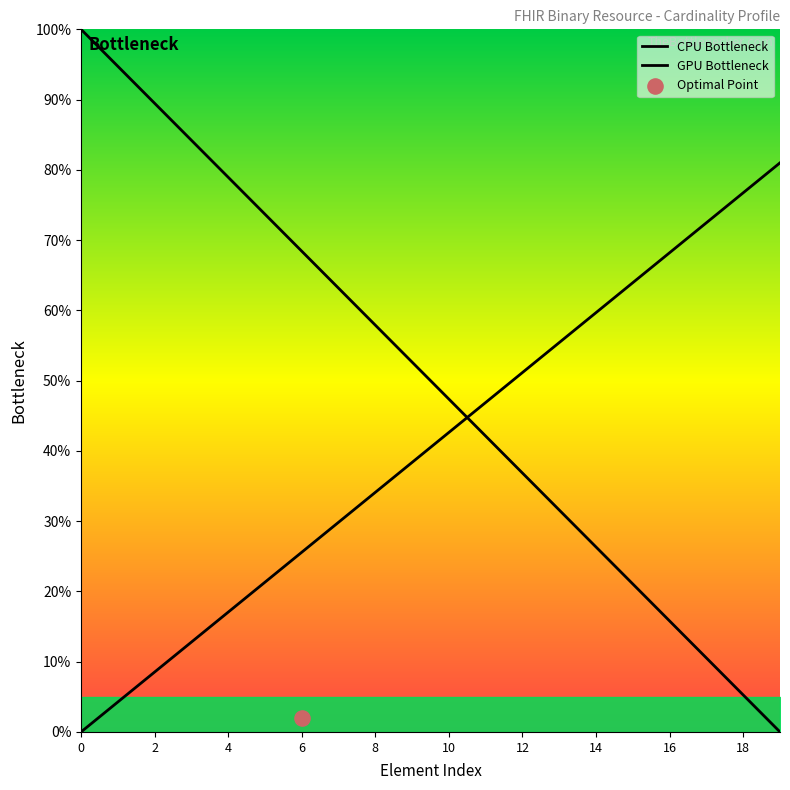

At how many categories does at least one series exceed 0?

19